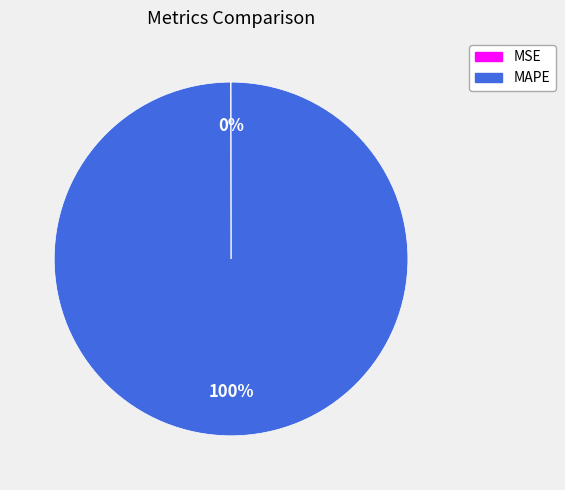

To the nearest percent, what percentage of the pie is MAPE?

100%